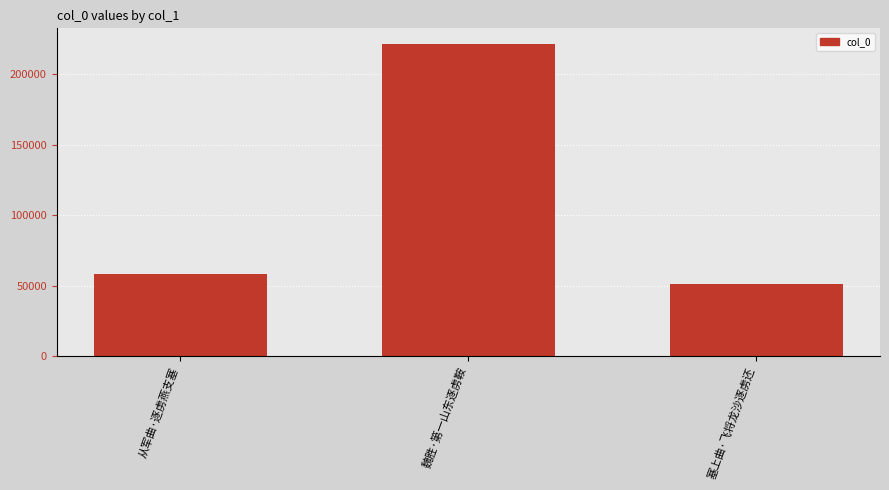

Approximately how many times larger is the value at 塞上曲·飞将龙沙逐虏还 compared to 从军曲·逐虏燕支塞?

0.9